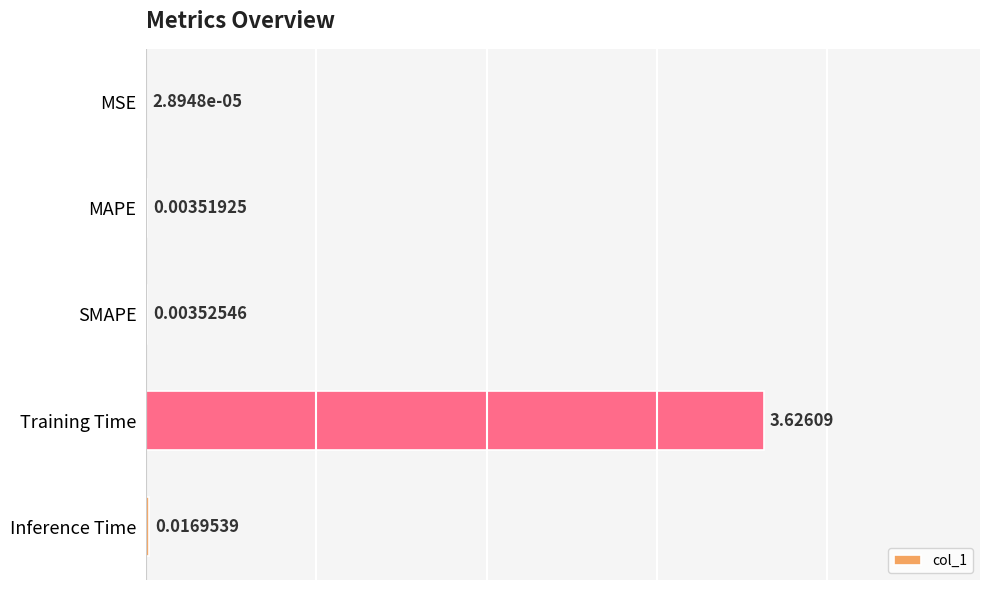

What is the sum of all values?

3.7